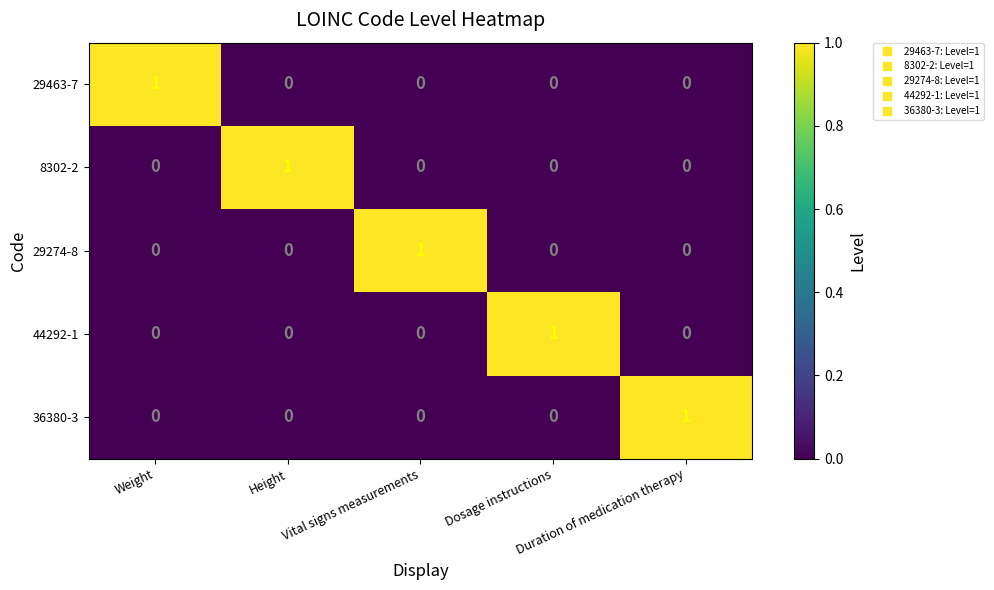

How many data points does each series have?

5